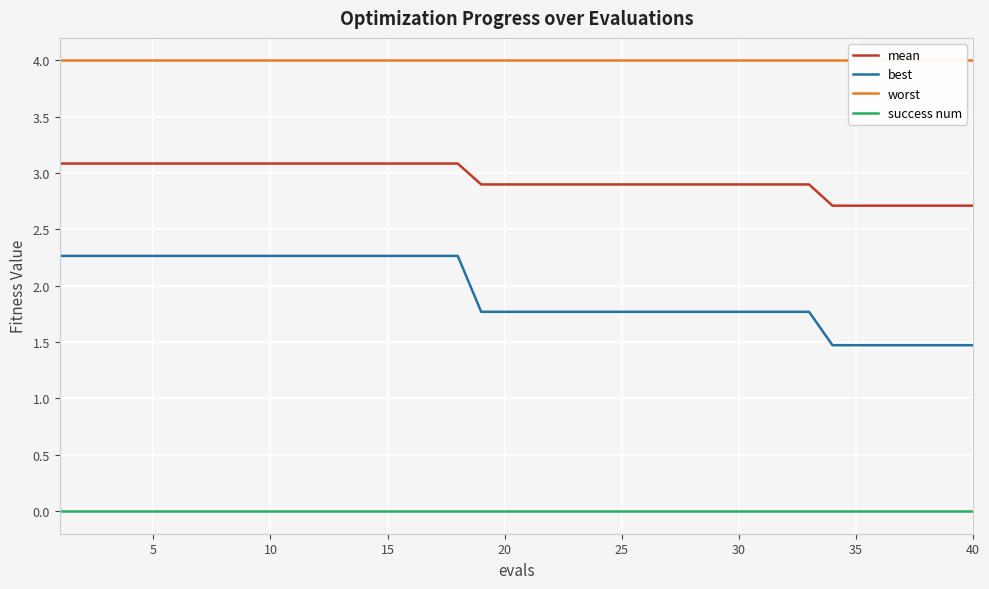

What is the minimum value for best?

1.5